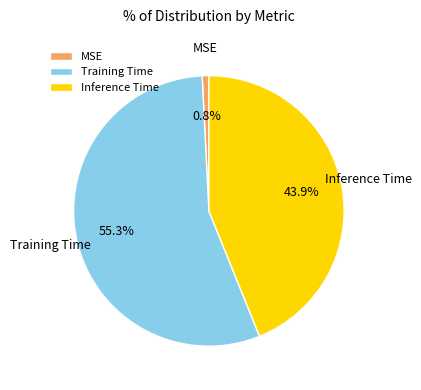

Rank the categories by value from lowest to highest.

MSE, Inference Time, Training Time